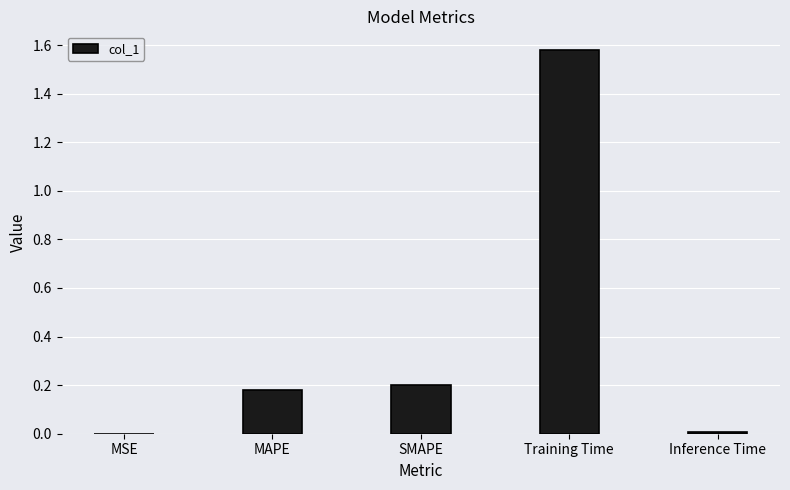

What is the sum of all values?

2.0